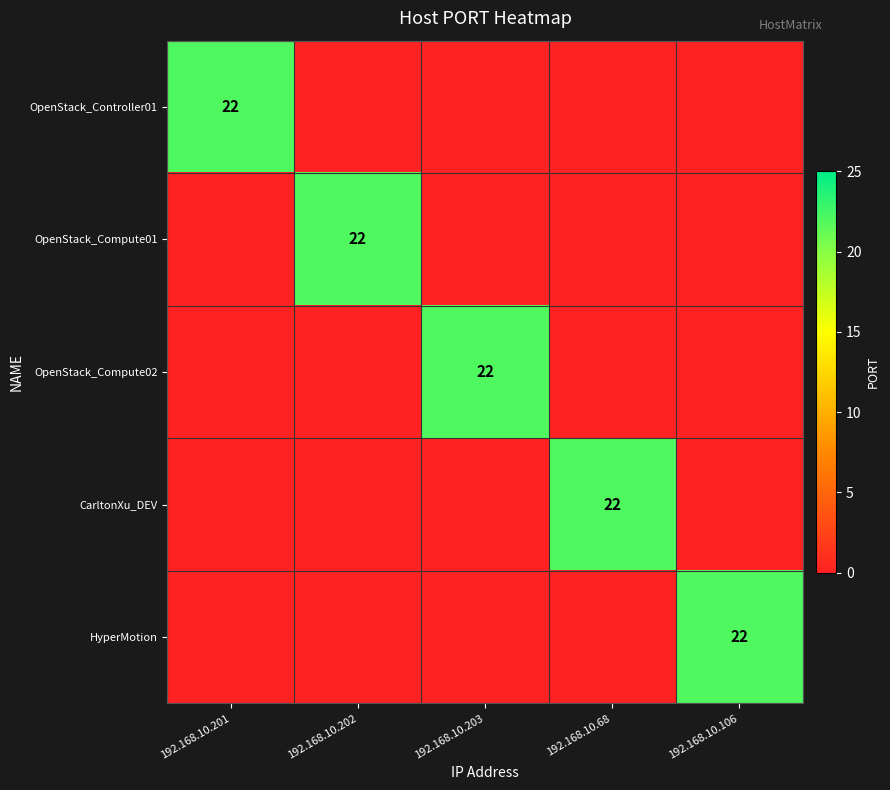

Rank the categories by HyperMotion value from highest to lowest.

192.168.10.106, 192.168.10.201, 192.168.10.202, 192.168.10.203, 192.168.10.68